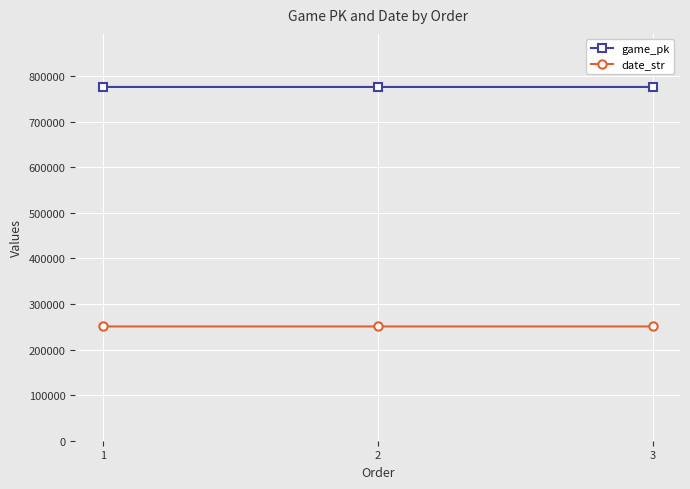

At how many categories does at least one series exceed 600294?

3